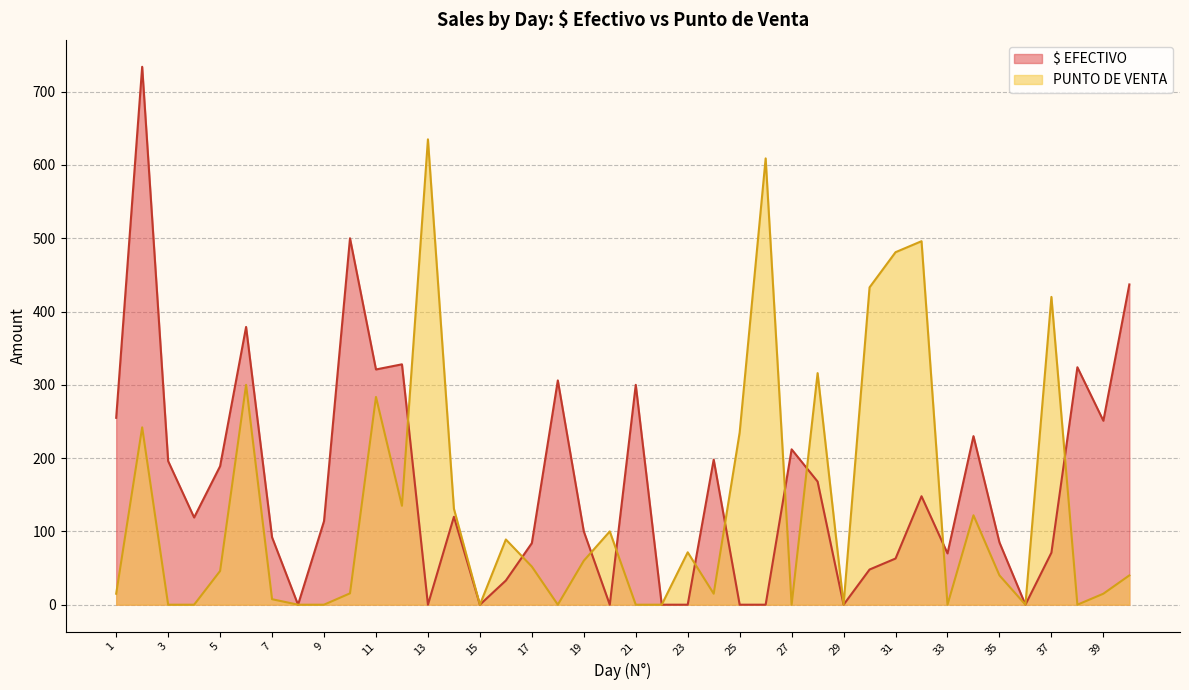

Reading right to left, list all the values displayed in this chart.

$ EFECTIVO: 40=437.0	39=251.0	38=324.0	37=71.0	36=0.0	35=85.0	34=230.0	33=70.0	32=148.0	31=63.0	30=48.0	29=0.0	28=168.0	27=212.0	26=0.0	25=0.0	24=198.0	23=0.0	22=0.0	21=300.0	20=0.0	19=100.0	18=306.0	17=84.0	16=33.0	15=0.0	14=120.0	13=0.0	12=328.0	11=321.0	10=500.0	9=114.0	8=0.0	7=92.0	6=379.0	5=189.0	4=119.0	3=196.0	2=734.0	1=255.0
PUNTO DE VENTA: 40=40.0	39=15.0	38=0.0	37=420.0	36=0.0	35=40.0	34=122.0	33=0.0	32=496.0	31=481.0	30=433.0	29=0.0	28=316.0	27=0.0	26=609.0	25=235.0	24=15.0	23=71.5	22=0.0	21=0.0	20=100.0	19=60.0	18=0.0	17=52.0	16=89.0	15=0.0	14=131.0	13=635.0	12=135.0	11=283.5	10=15.5	9=0.0	8=0.0	7=7.5	6=300.0	5=46.0	4=0.0	3=0.0	2=242.0	1=15.0